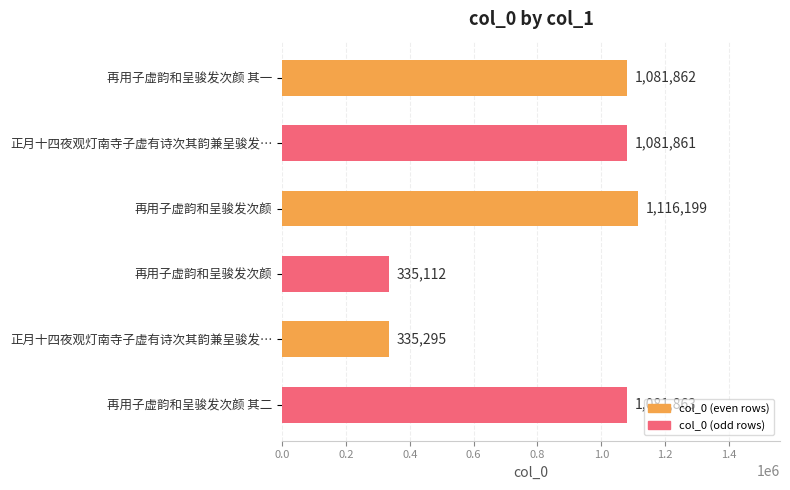

How many data points does each series have?

6